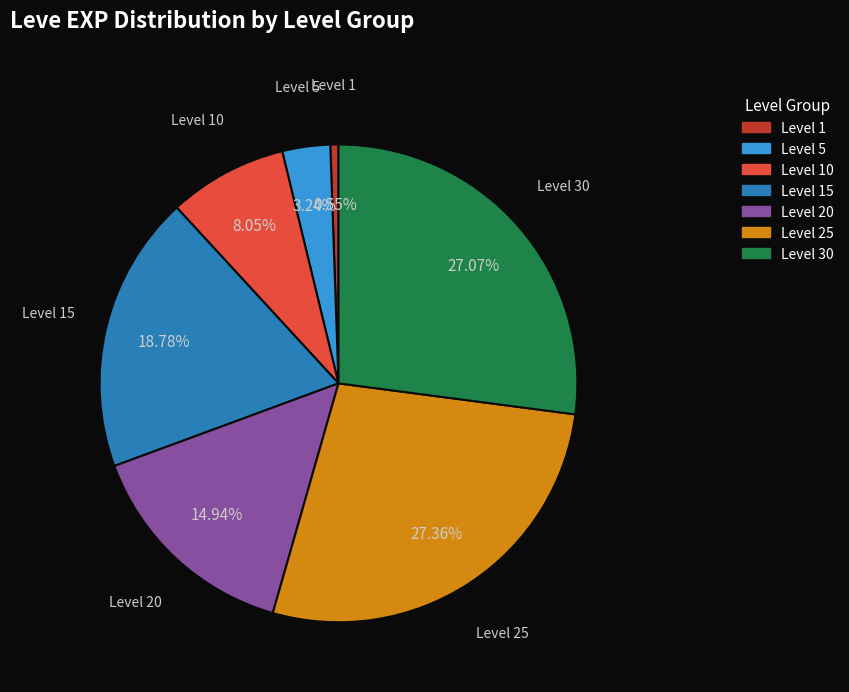

Does any single category account for the majority?

No